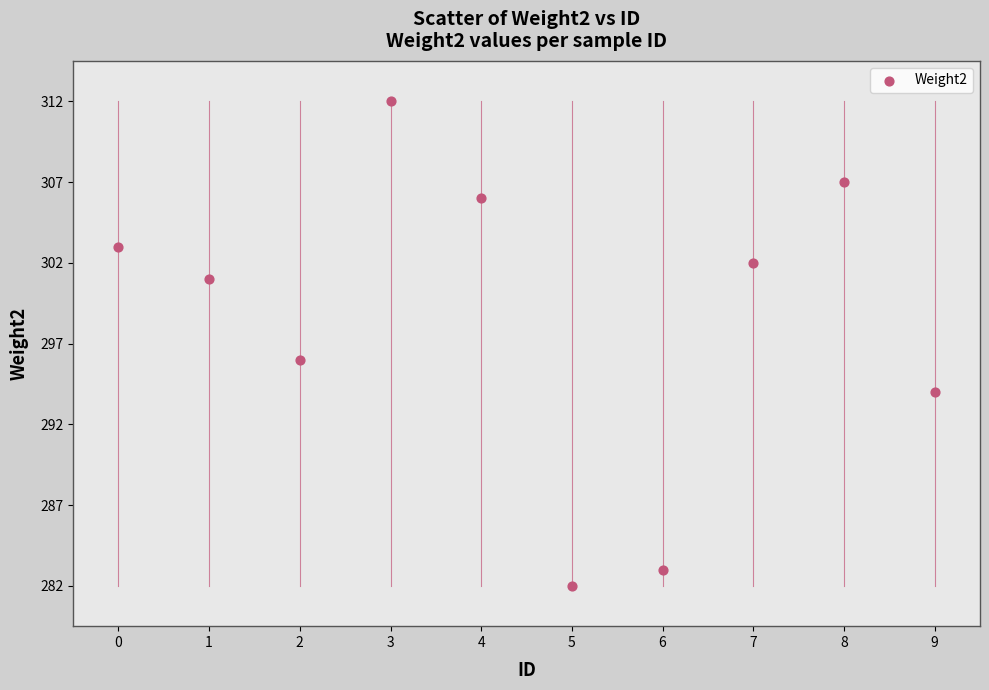

What is the average Y value?

299